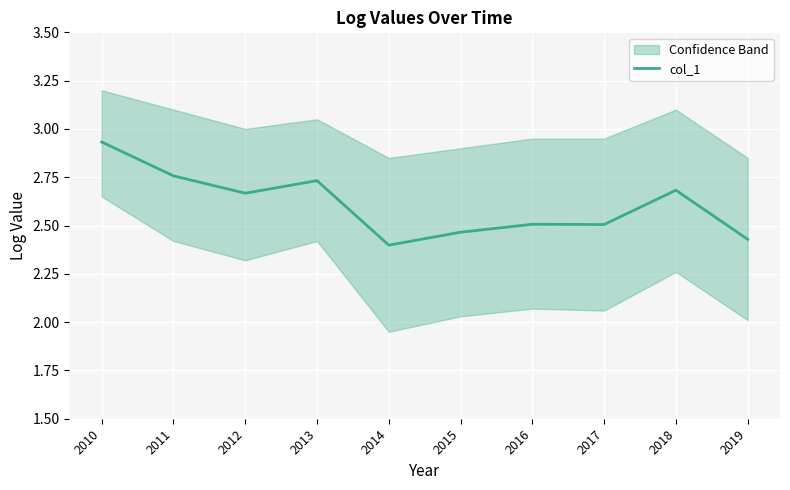

What is the ratio of the value at 2010 to the value at 2012?

1.1